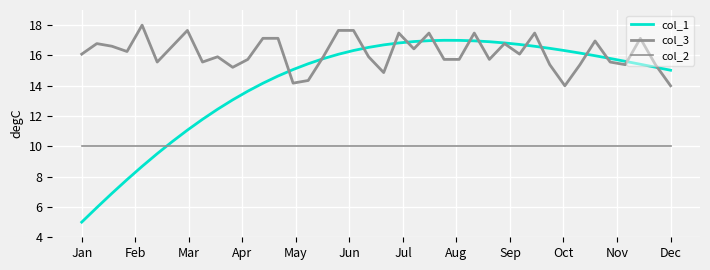

Does the chart display data point markers on the line(s)?

No